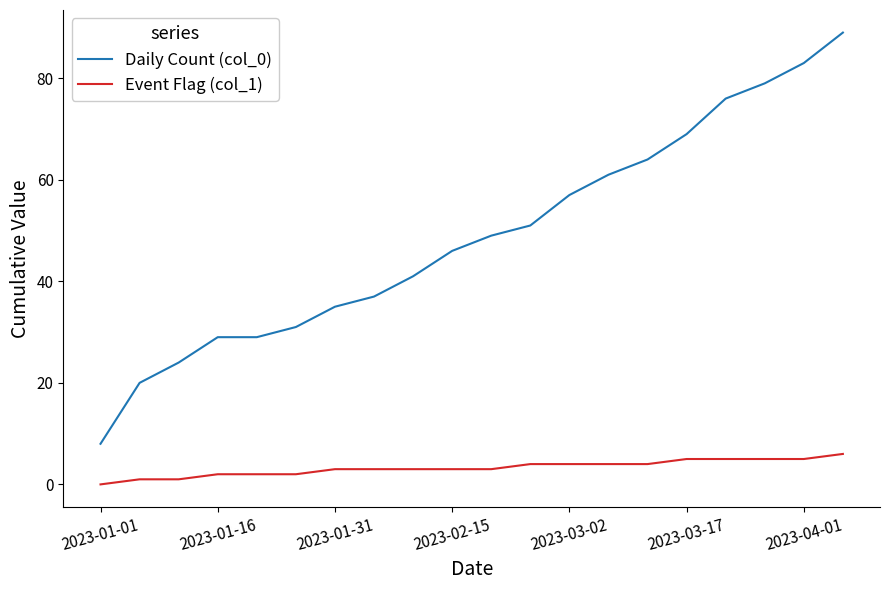

True or false: Event Flag (col_1) and Daily Count (col_0) cross at least once.

False